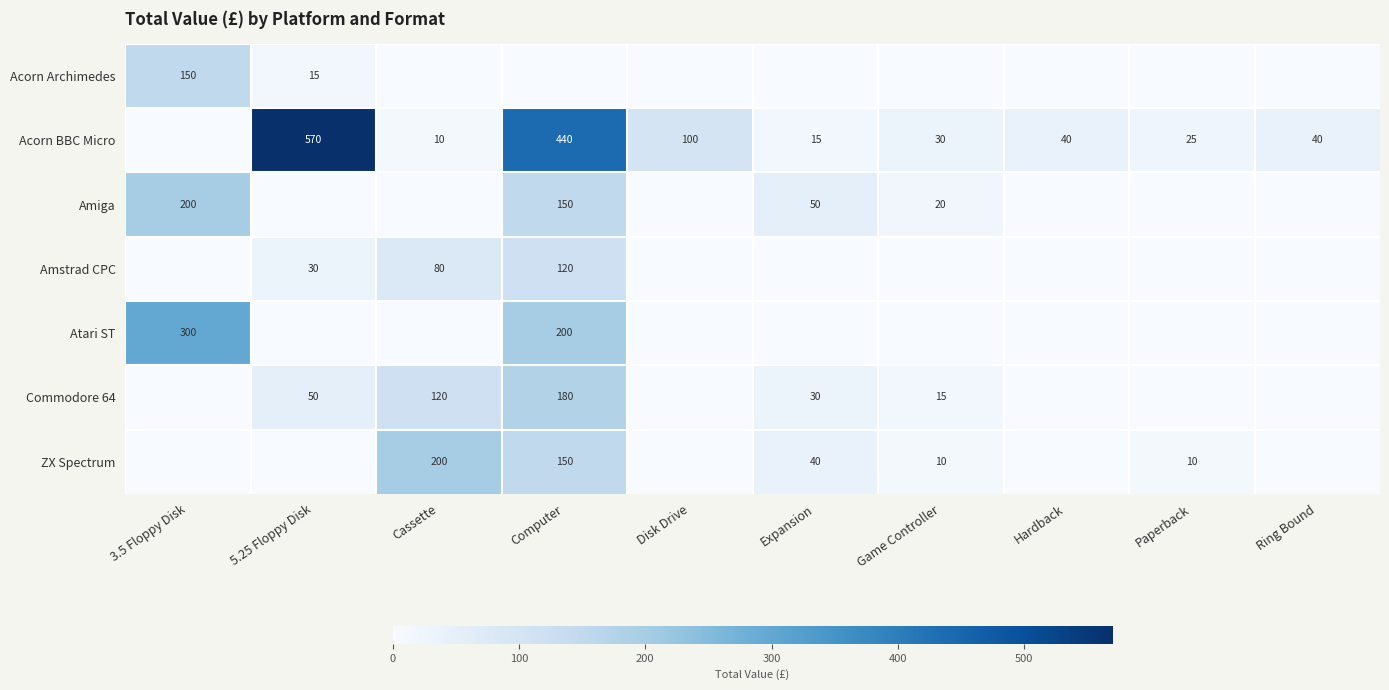

Is it true that Acorn BBC Micro equals 57 at Hardback?

False